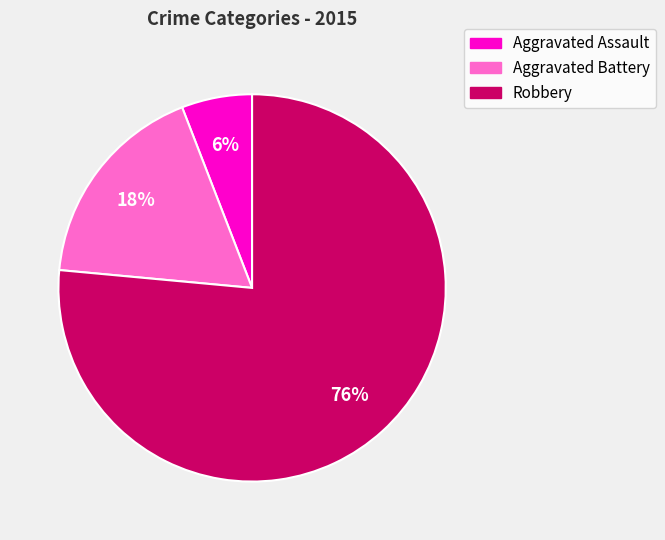

The Aggravated Battery slice represents 18% of the pie. True or false?

True